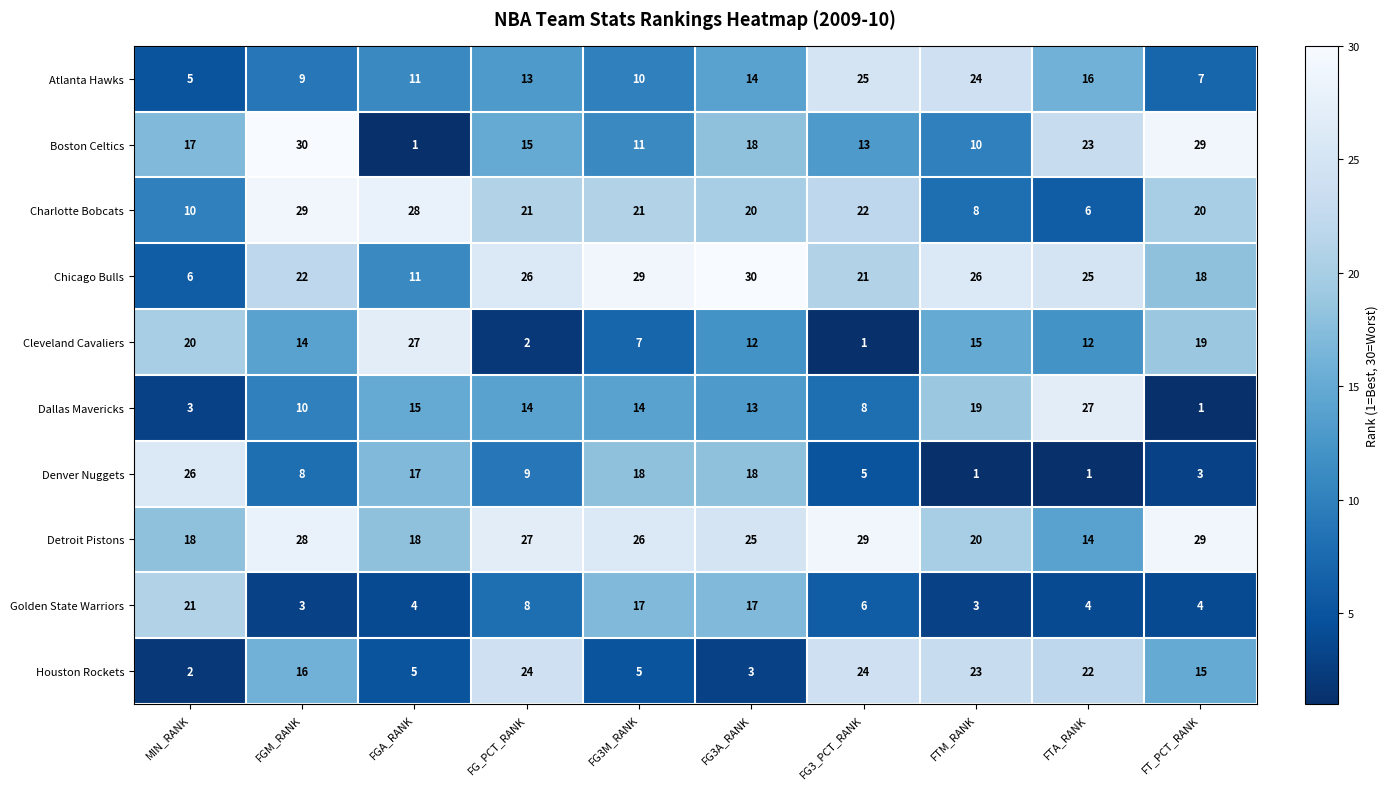

The value of Houston Rockets at FTM_RANK is 15. True or false?

False